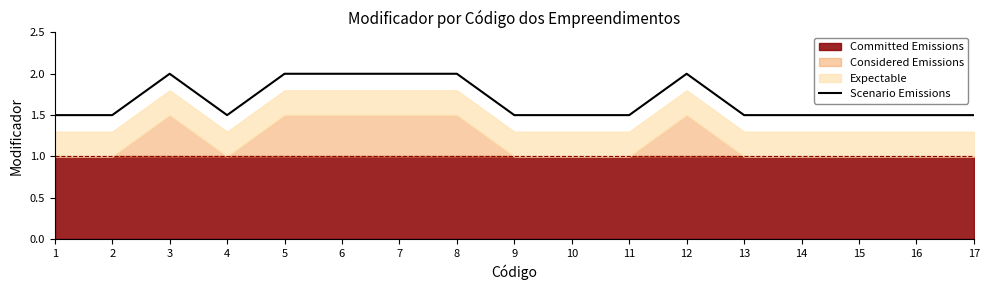

The Scenario Emissions series shows 1.2 at 8. True or false?

False